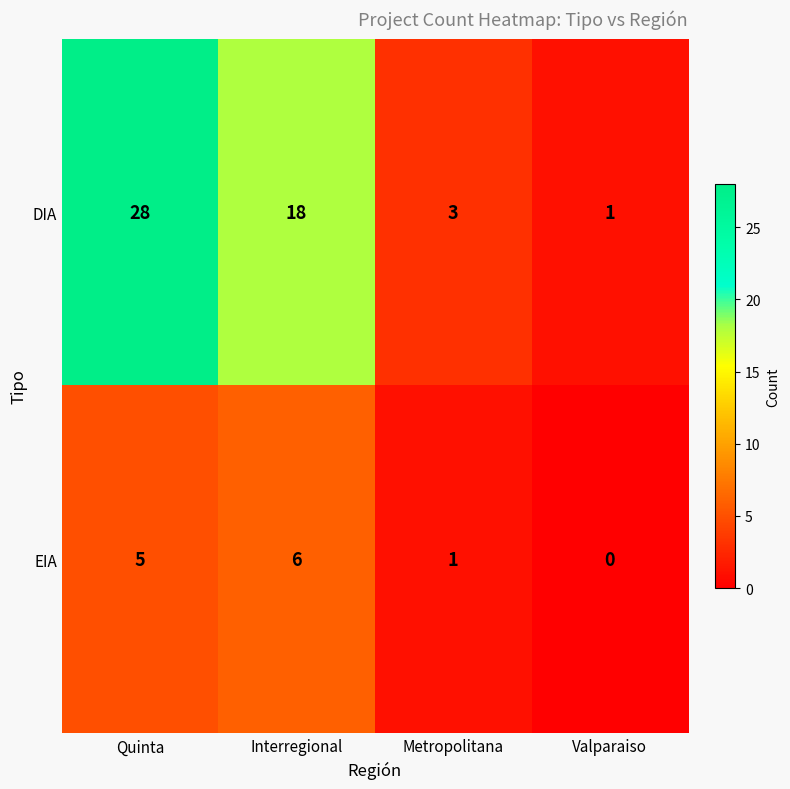

How many categories are shown in the chart?

4